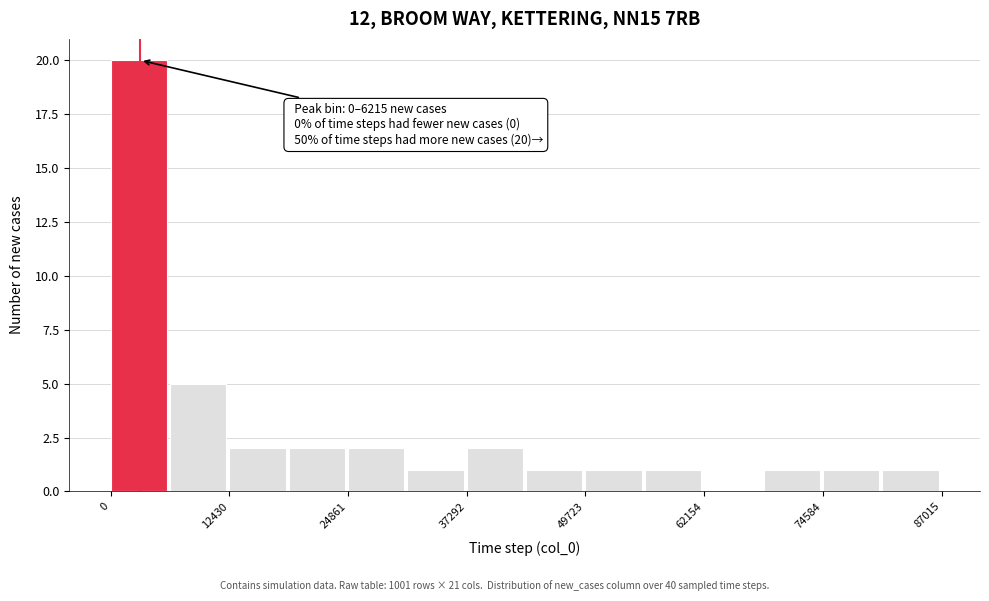

Around what value on the x-axis is the tallest bar? Give the approximate position of its centre, as read against the axis.

2000